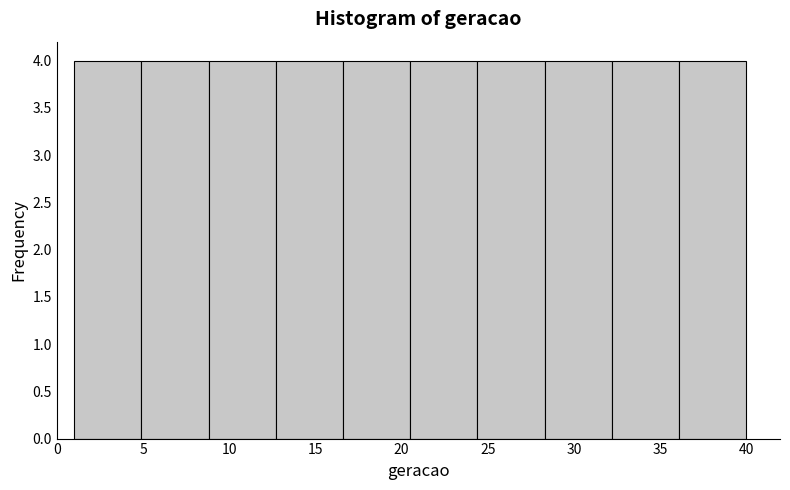

Reading left to right, list every bar in this chart as the range it spans on the x-axis followed by its height. Neither the bar edges nor the heights are printed on the chart, so give them approximately, as read against the axes.

1.0 to 4.9: 4
4.9 to 8.8: 4
8.8 to 12.7: 4
12.7 to 16.6: 4
16.6 to 20.5: 4
20.5 to 24.4: 4
24.4 to 28.3: 4
28.3 to 32.2: 4
32.2 to 36.1: 4
36.1 to 40.0: 4